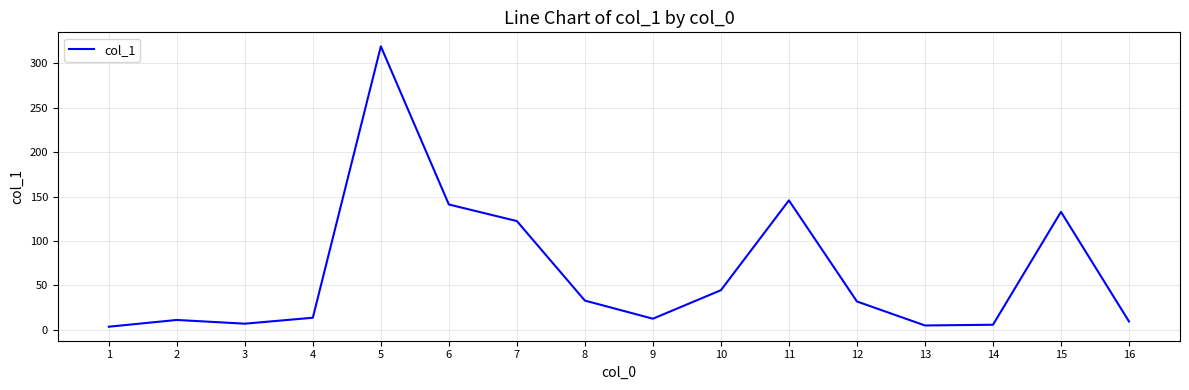

What is the sum of the values at 11 and 9?

158.4